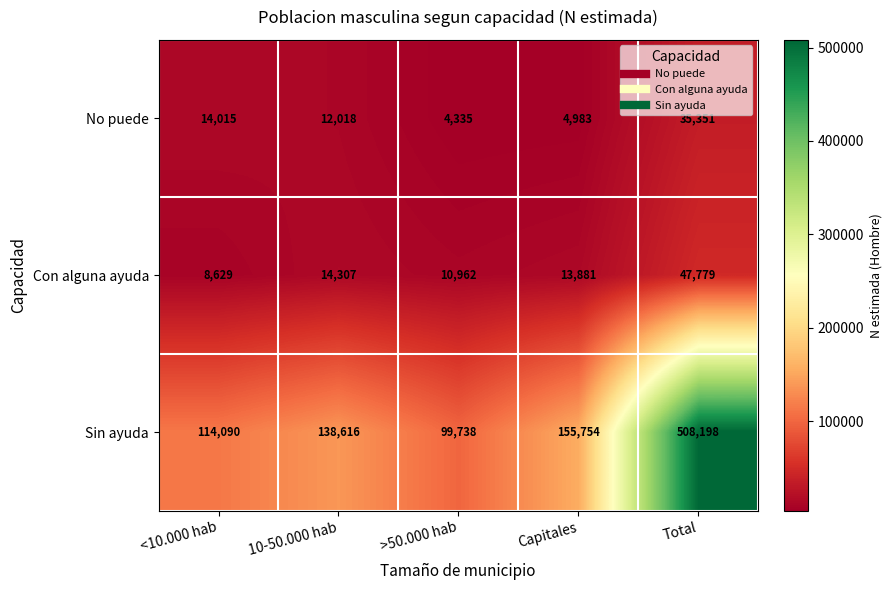

The value of Con alguna ayuda at >50.000 hab is 4691. True or false?

False